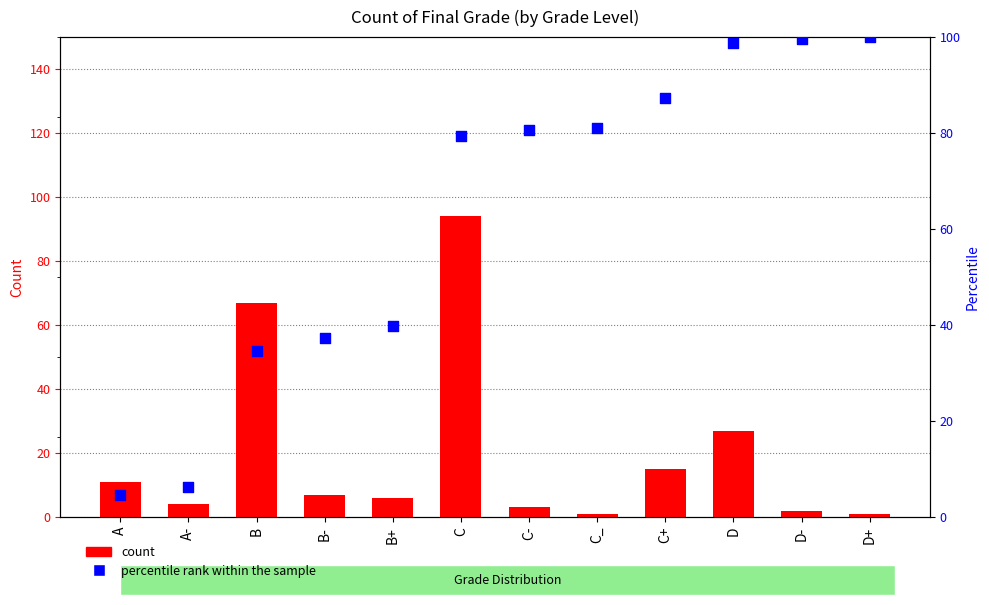

Which series has the largest Y range (max minus min)?

percentile rank